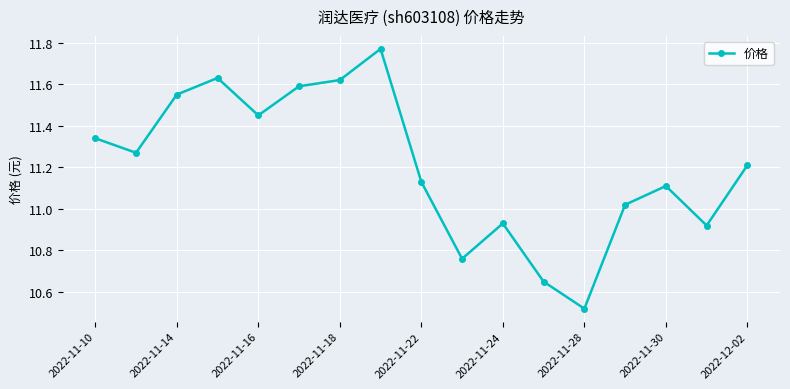

What is the average value?

11.2